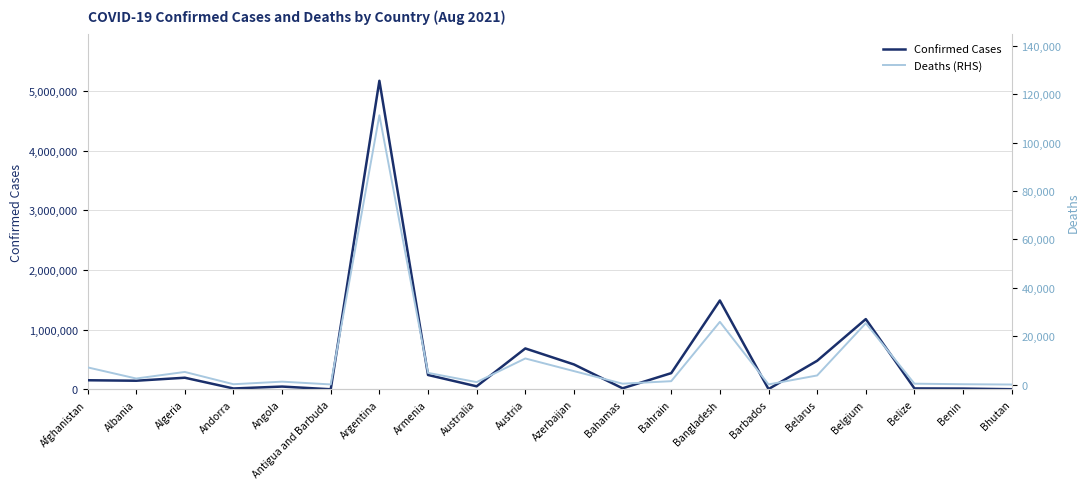

What is the highest value of the Confirmed Cases series?

5171458